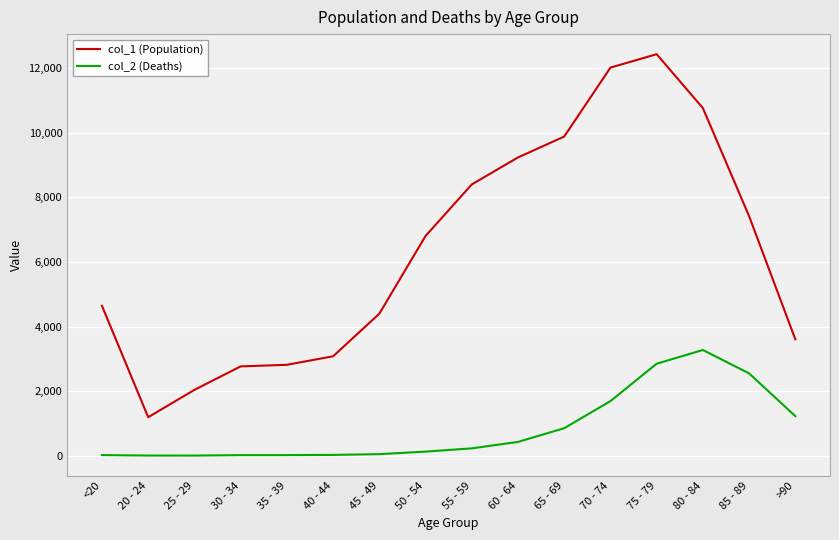

True or false: col_1 (Population) and col_2 (Deaths) cross at least once.

False